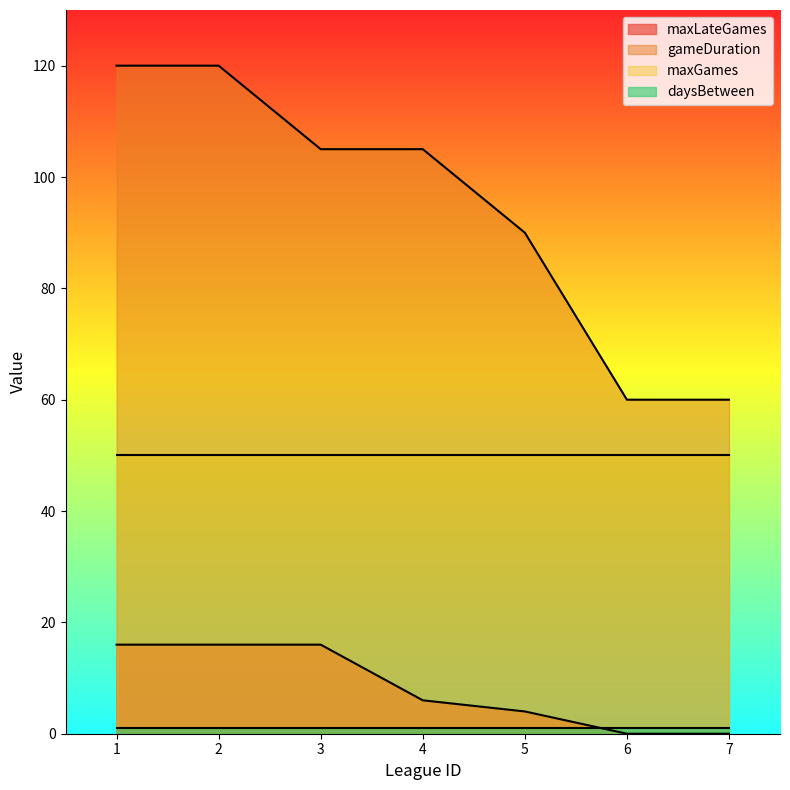

True or false: maxLateGames and gameDuration intersect in this chart.

False